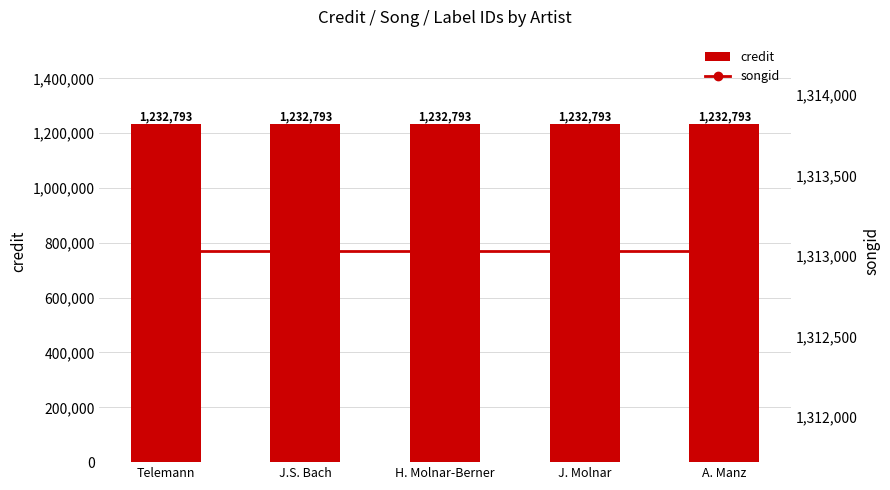

Is the value of songid at J. Molnar greater than the value of credit at Telemann?

Yes